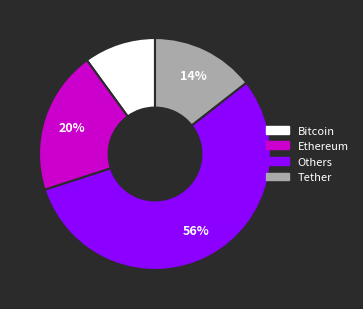

How many segments does this pie chart have?

4